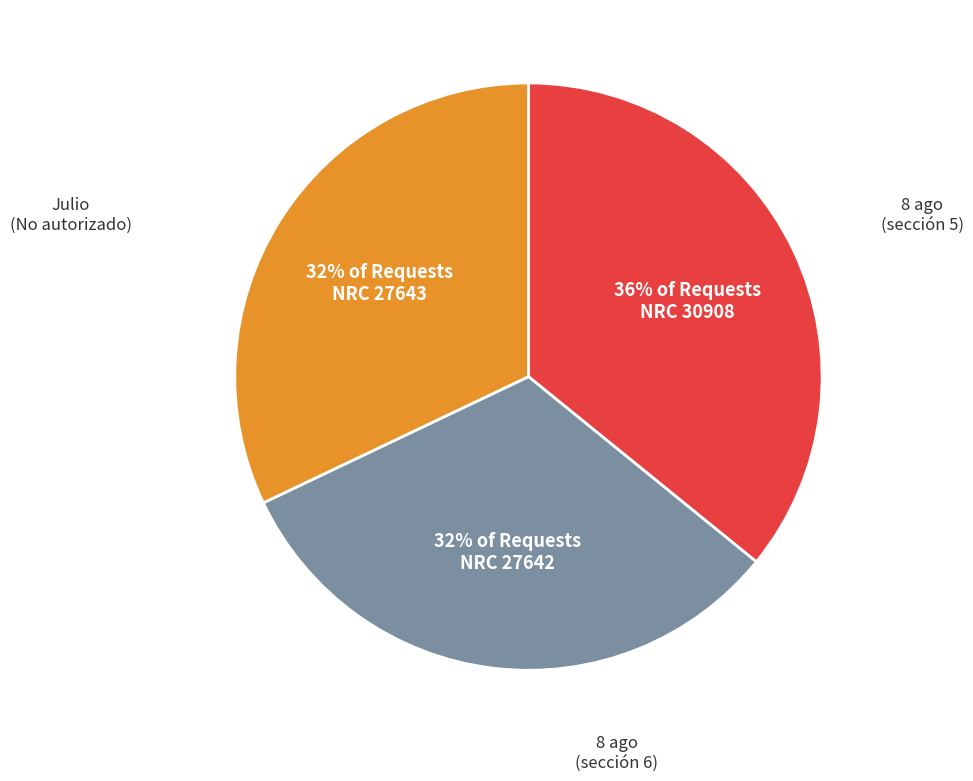

To the nearest percent, what is the average slice percentage?

33%